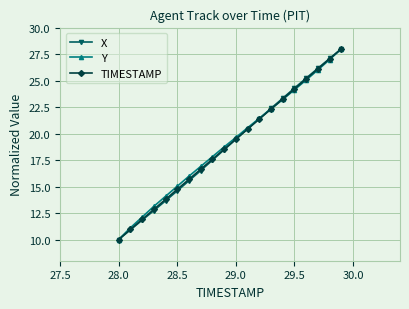

How many values in the X series are below 19?

10